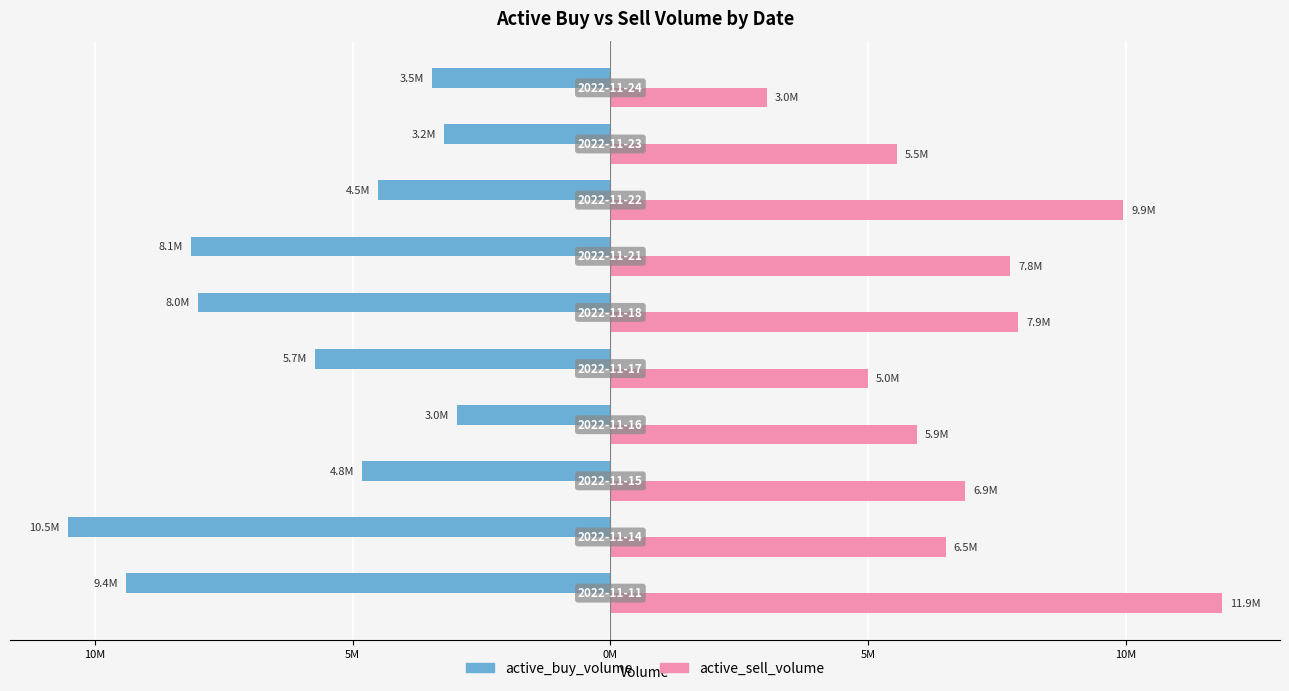

What are all the series names shown in the legend?

active_buy_volume, active_sell_volume